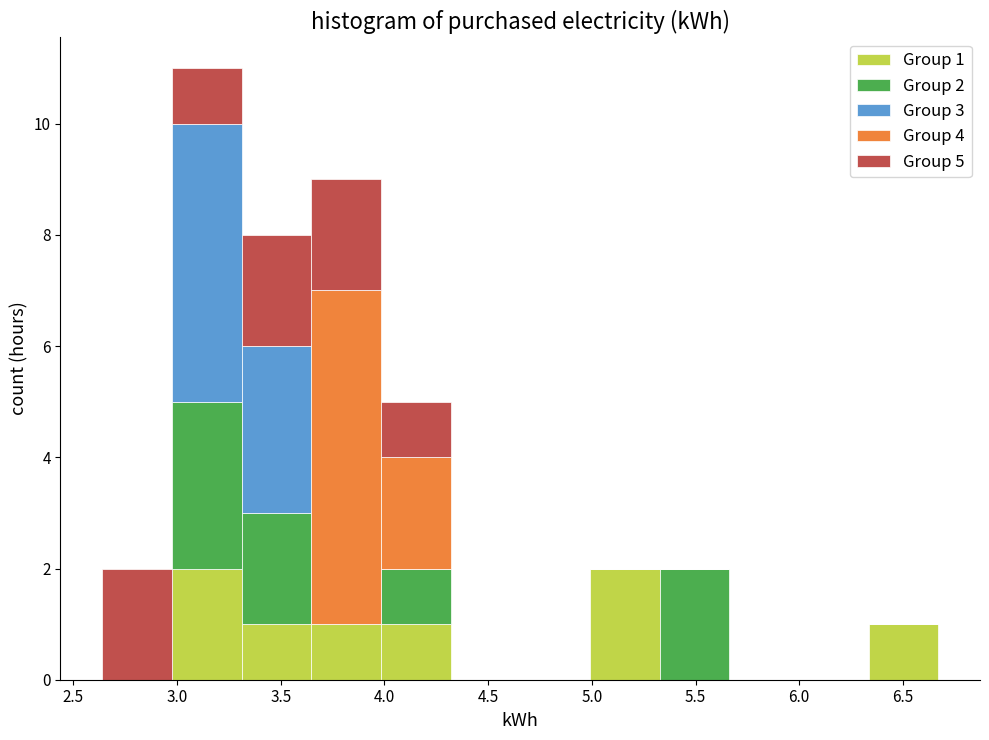

Which range on the x-axis has the tallest stacked bar (by total height)?

3.00 to 3.30